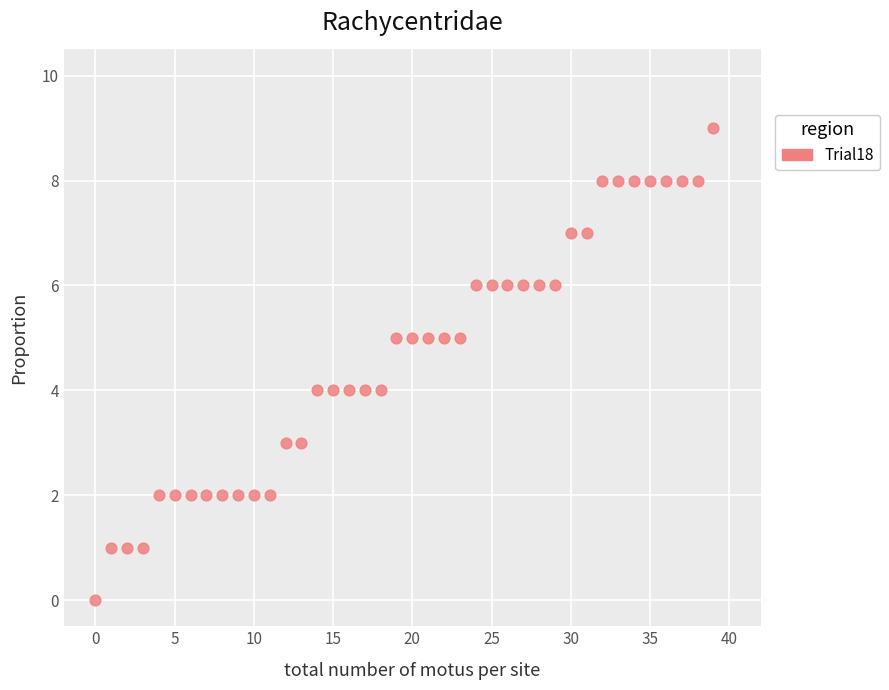

What is the range of Y values (max minus min)?

9